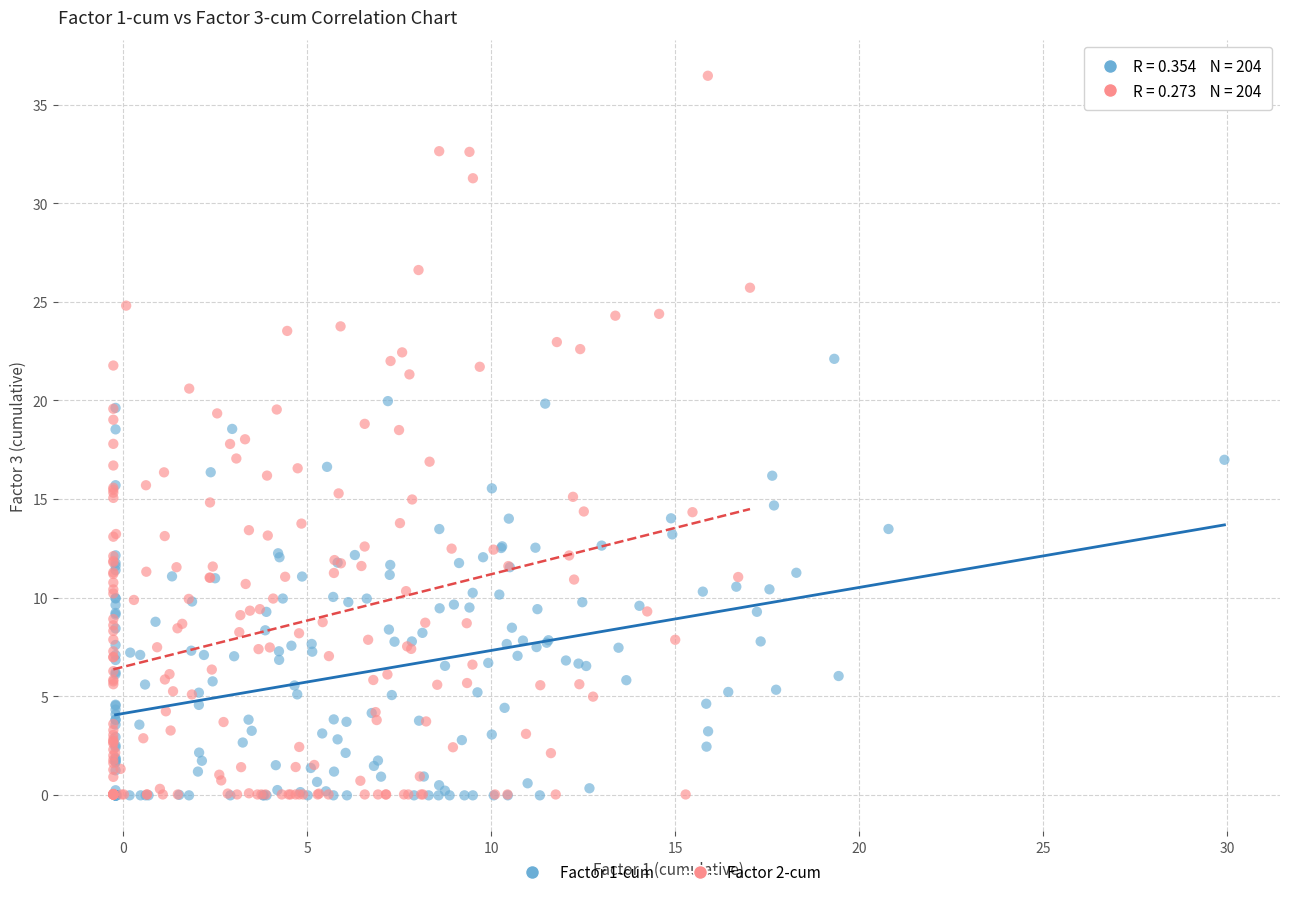

Which series has the widest spread of Y values?

Factor 2-cum